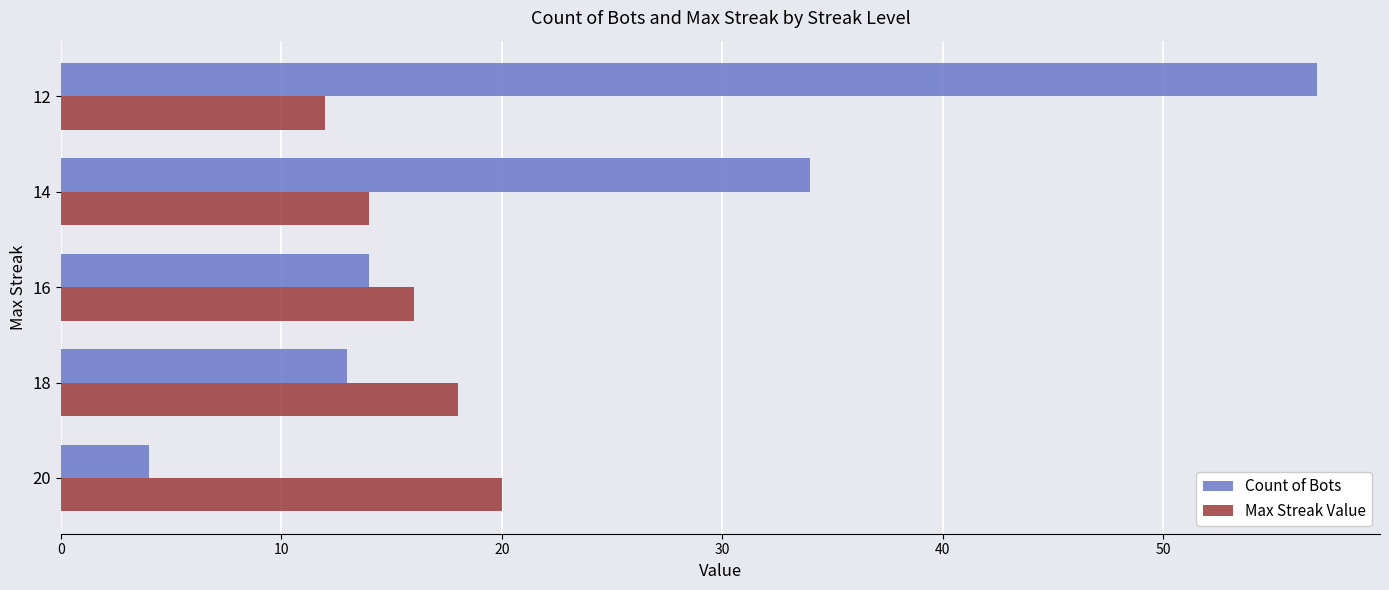

Is the value of Max Streak Value at 14 greater than the value of Count of Bots at 20?

Yes